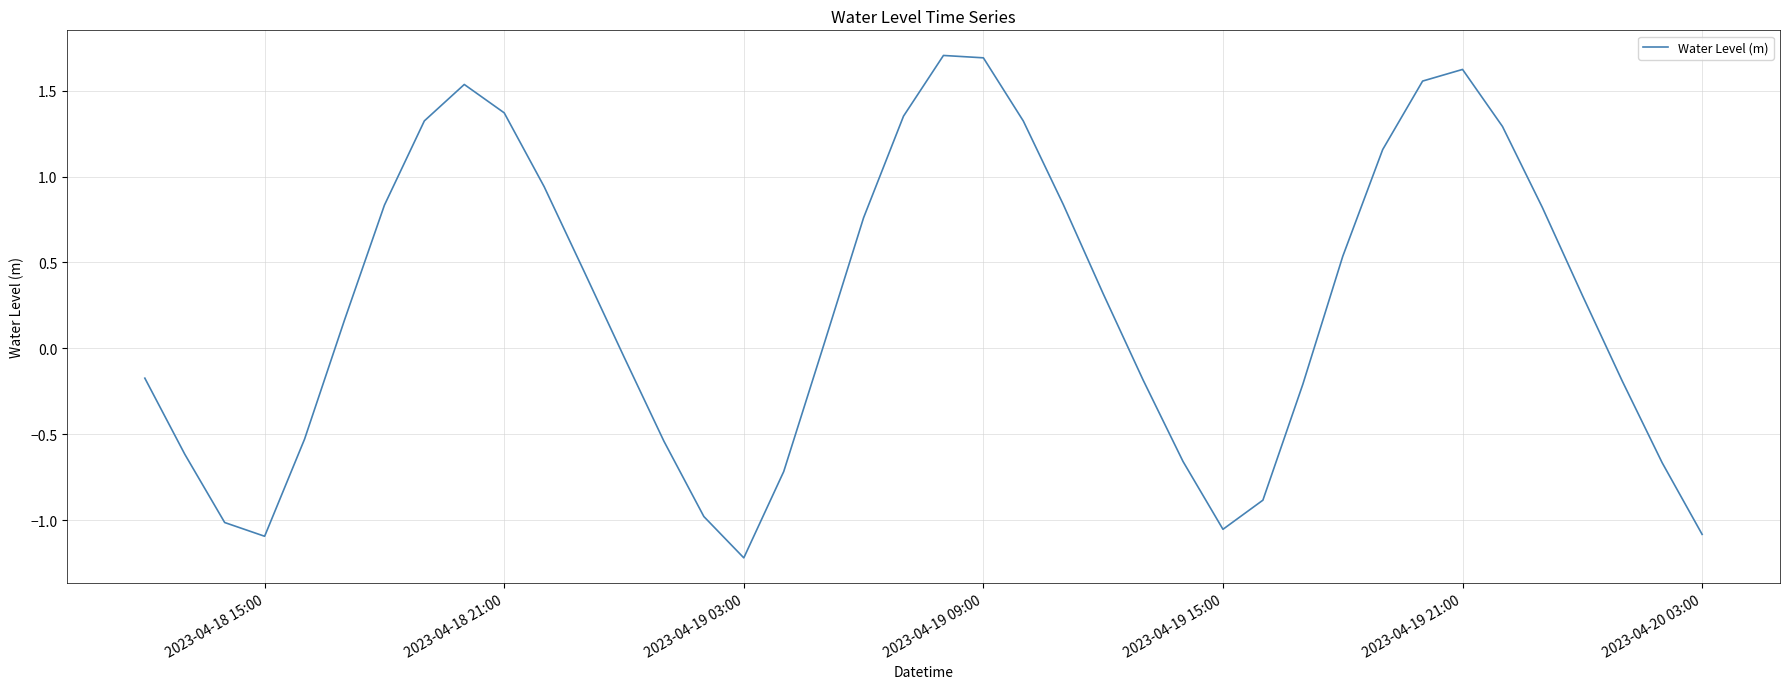

How many values are below zero?

18